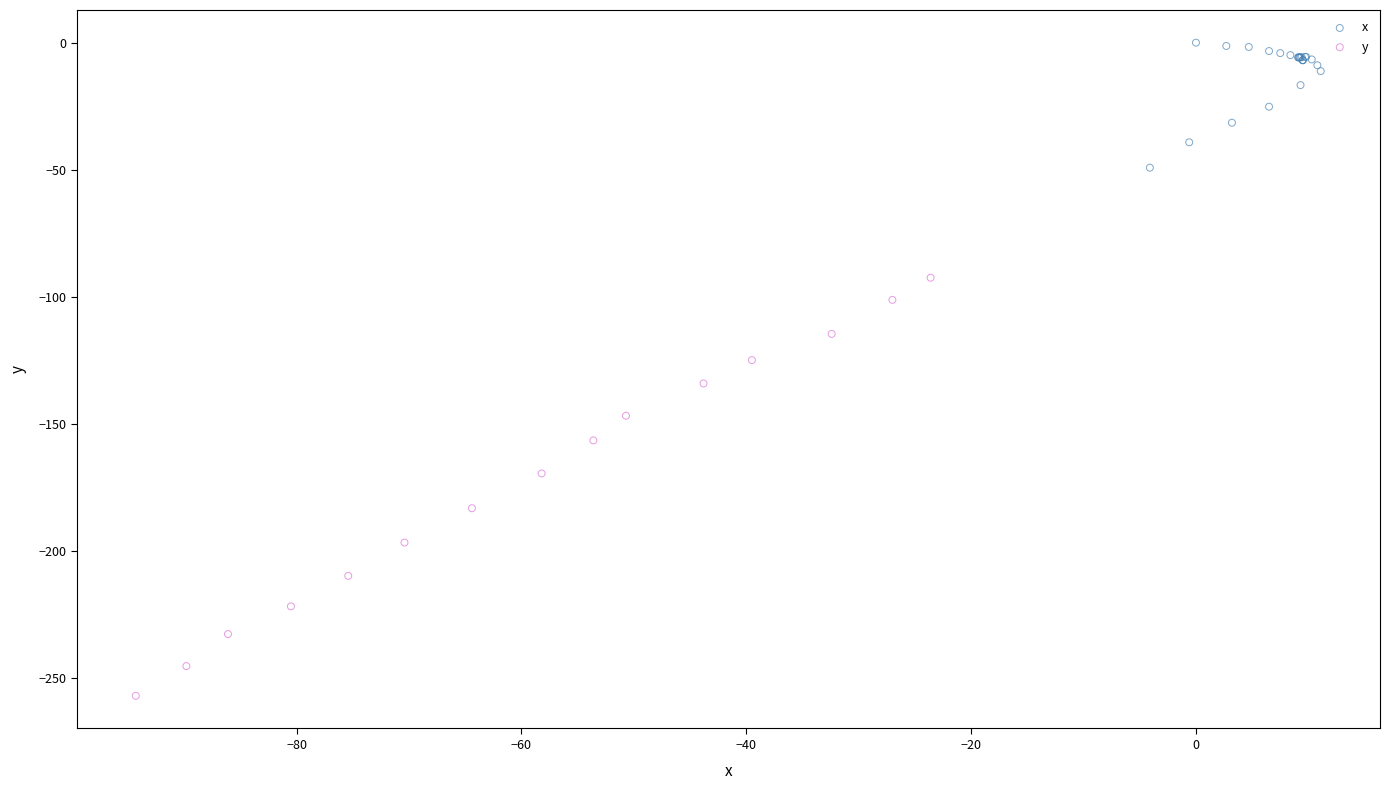

Which series has the largest Y range (max minus min)?

y